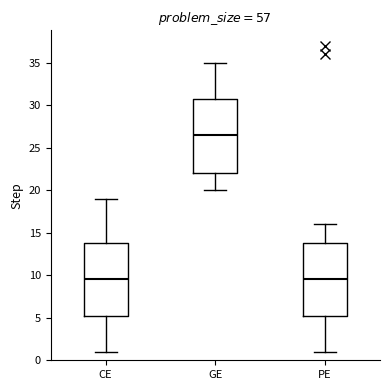

Reading left to right, transcribe this box plot: for each box, give where its median line is, the range the box spans, and where its two whiskers end, as read against the y-axis. The values are not printed on the chart, so give them approximately, as read against the axis.

CE: median 9.5, box 5.5 to 14.0, whiskers 1.0 to 19.0
GE: median 26.5, box 22.0 to 31.0, whiskers 20.0 to 35.0
PE: median 9.5, box 5.5 to 14.0, whiskers 1.0 to 16.0